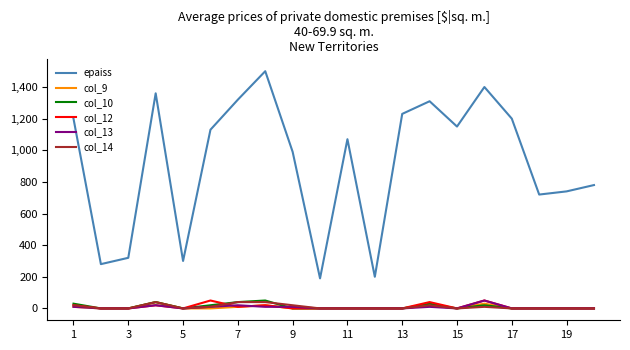

Reading left to right, list all the values displayed in this chart.

epaiss: 1200	280	320	1360	300	1130	1320	1500	990	190	1070	200	1230	1310	1150	1400	1200	720	740	780
col_9: 10	0	0	40	0	0	10	20	0	0	0	0	0	20	0	30	0	0	0	0
col_10: 30	0	0	40	0	20	40	50	0	0	0	0	0	30	0	20	0	0	0	0
col_12: 20	0	0	20	0	50	10	20	0	0	0	0	0	40	0	50	0	0	0	0
col_13: 10	0	0	20	0	10	20	10	10	0	0	0	0	10	0	50	0	0	0	0
col_14: 20	0	0	40	0	10	40	40	20	0	0	0	0	20	0	10	0	0	0	0